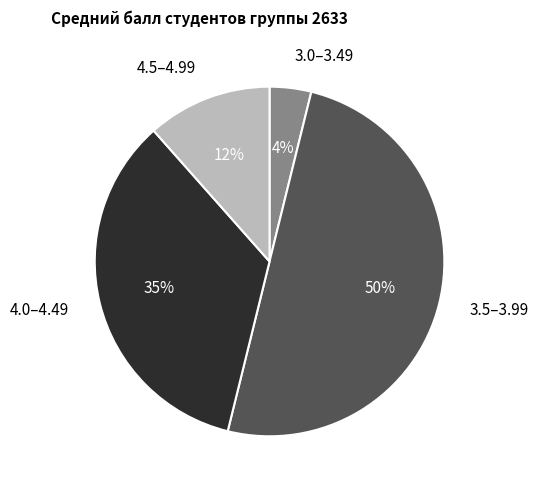

Does 4.5–4.99 account for over 50% of the chart?

No